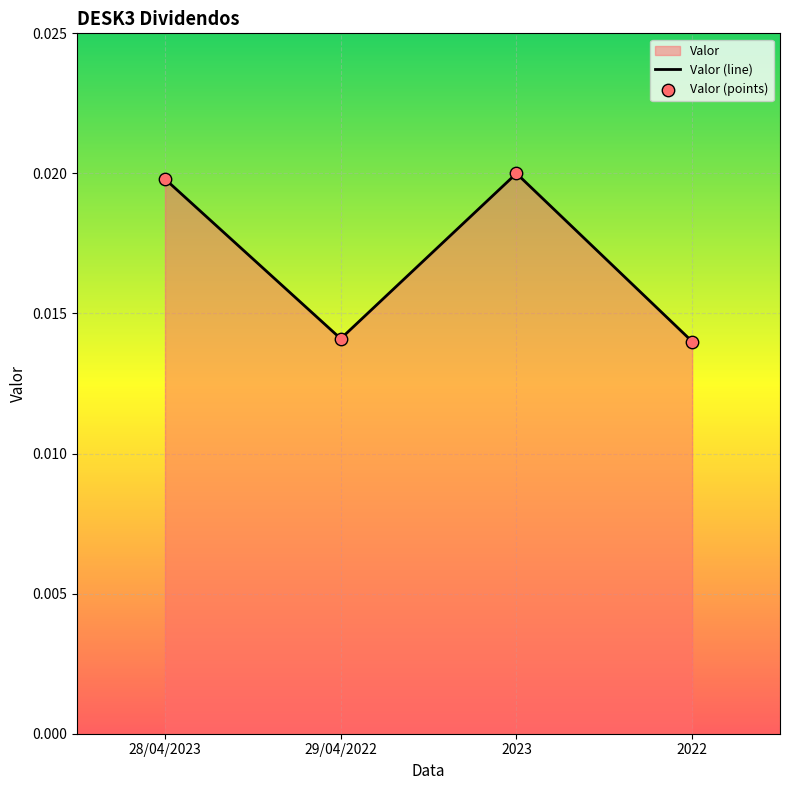

Is the value of Valor (points) at 2022 greater than the value of Valor (line) at 2023?

No